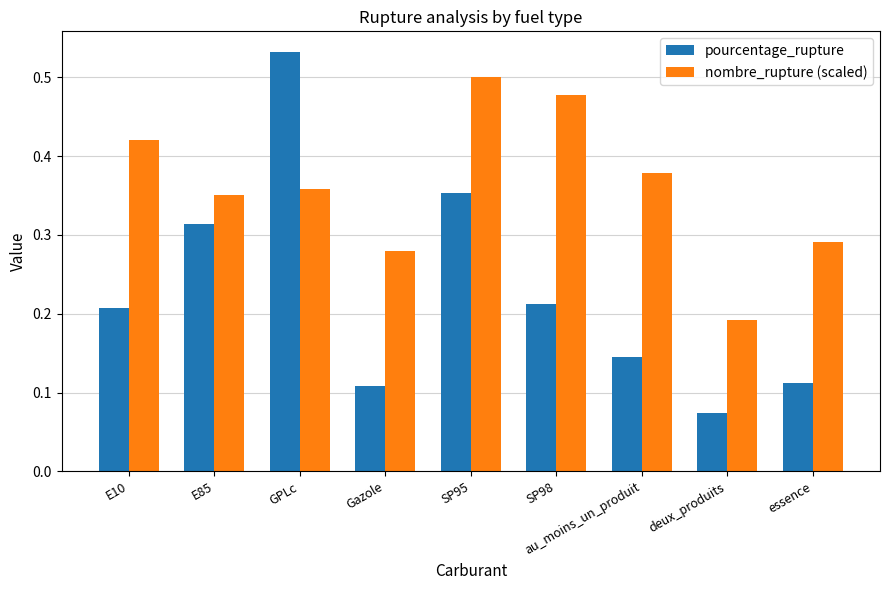

List the series in order of their peak value, highest first.

pourcentage_rupture, nombre_rupture (scaled)